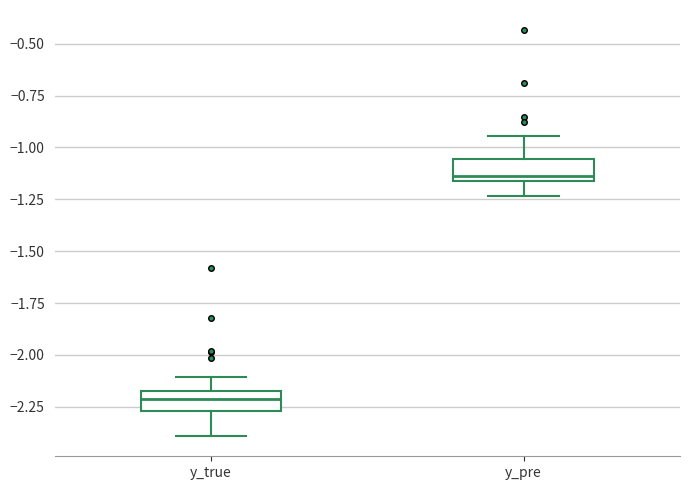

Where is the lower edge of the box for y_true on the y-axis? The values are not printed on the chart, so give them approximately, as read against the axis.

-2.25